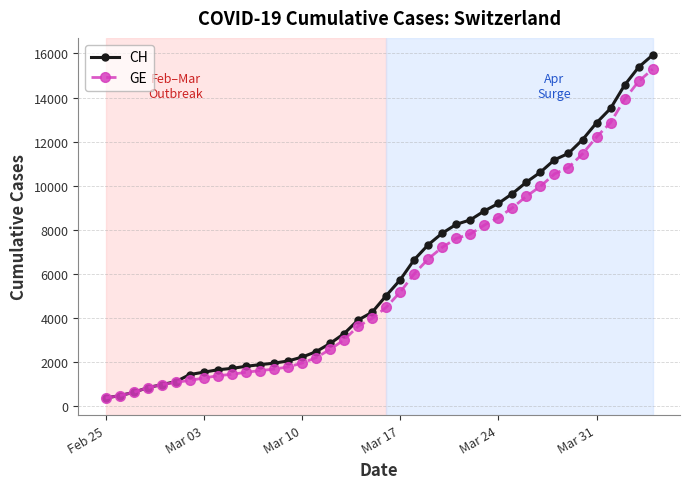

Which series has the widest spread of values?

CH